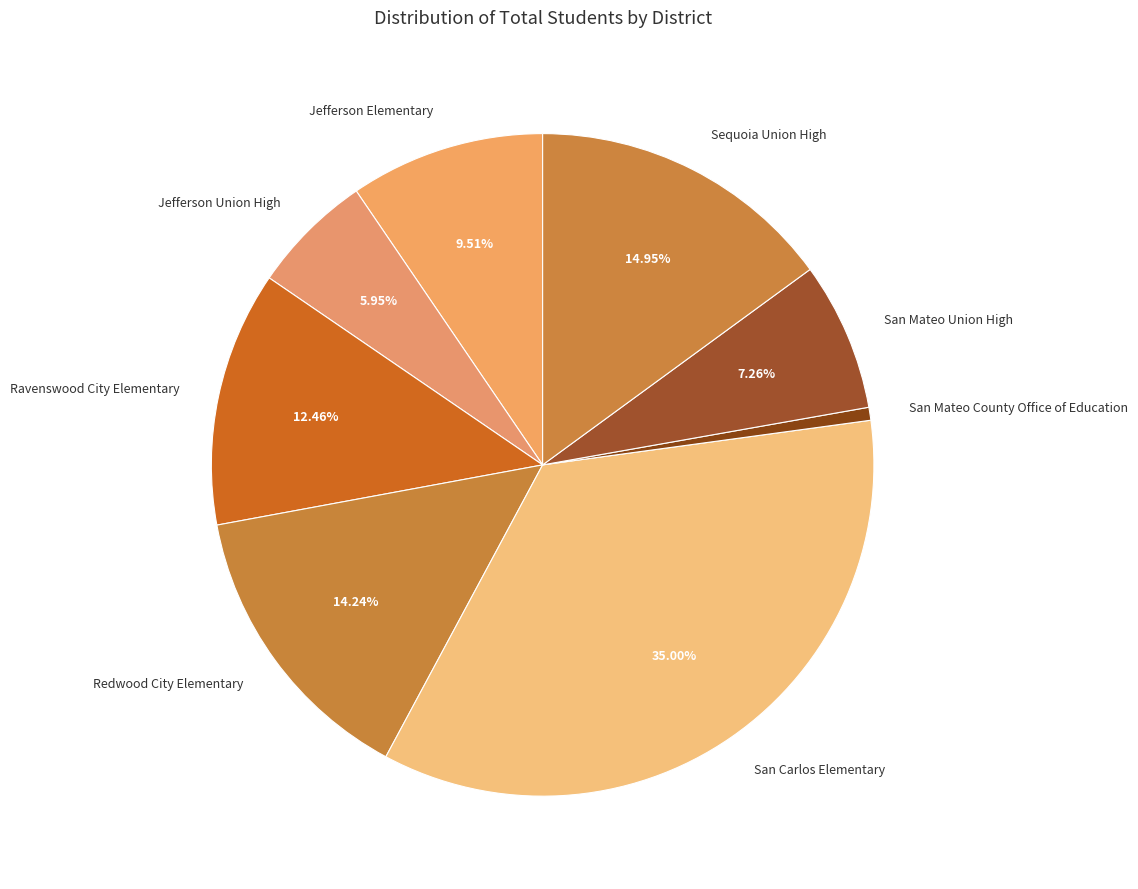

What percentage is the San Carlos Elementary slice, to the nearest percent?

35%